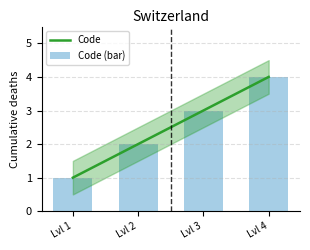

What are all the series names shown in the legend?

Code, Code (bar)